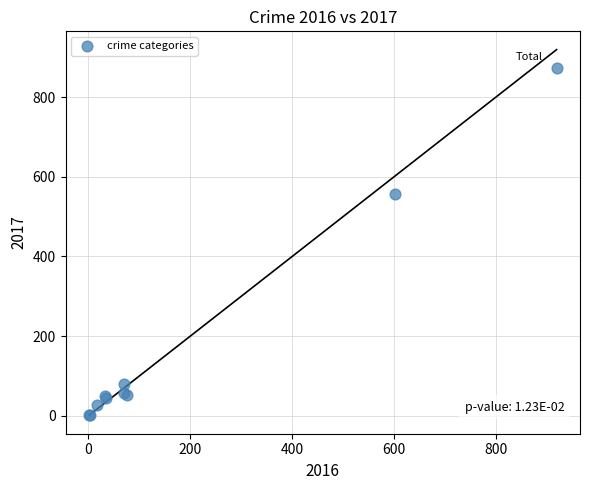

What Y value in the scatter plot is closest to 437?

556